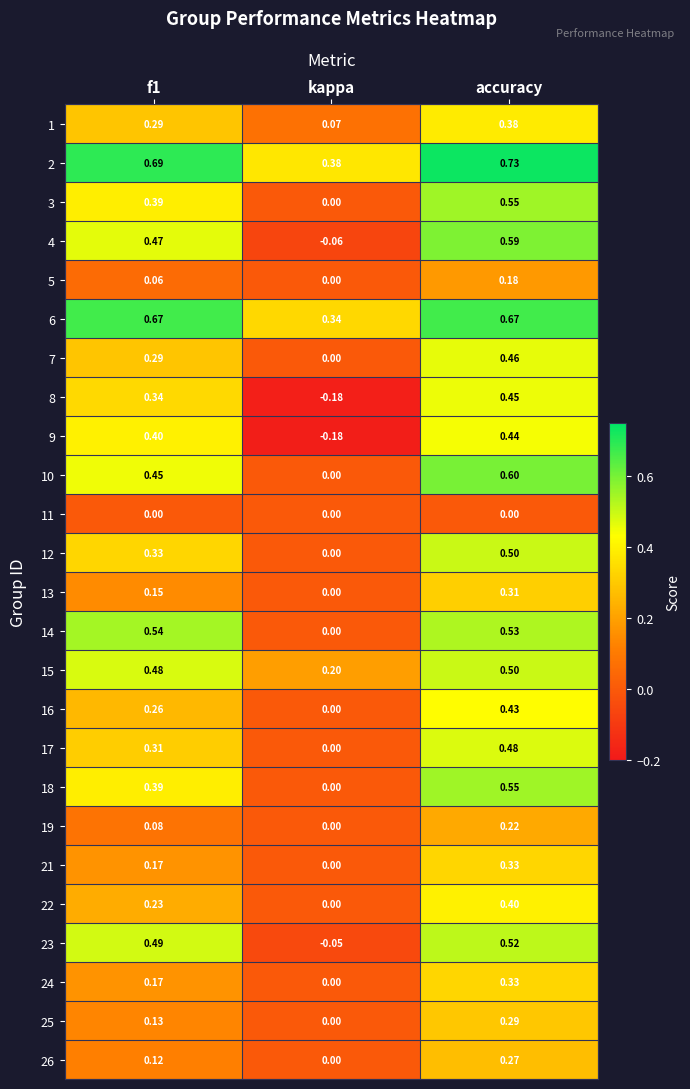

Which series has the largest total across all categories?

2